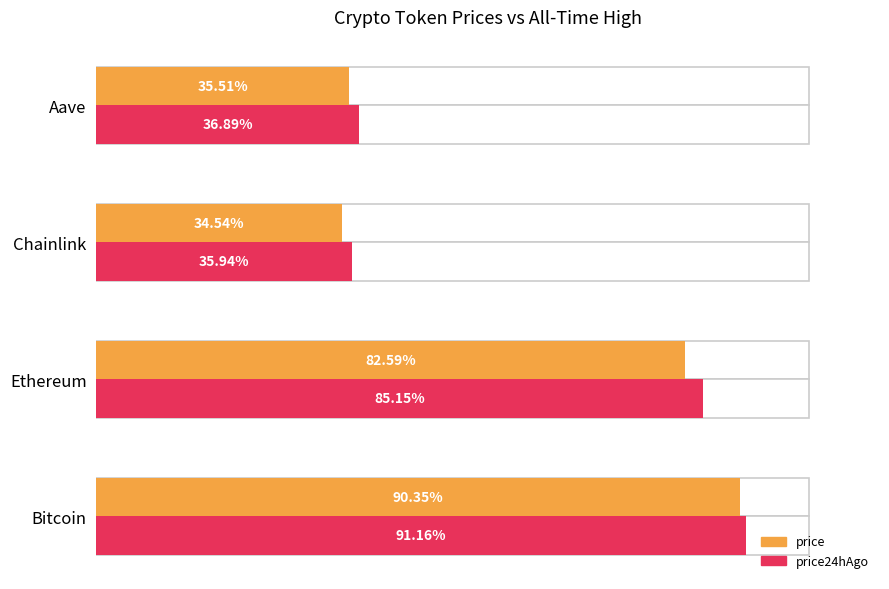

What is the average value of the price series?

60.7